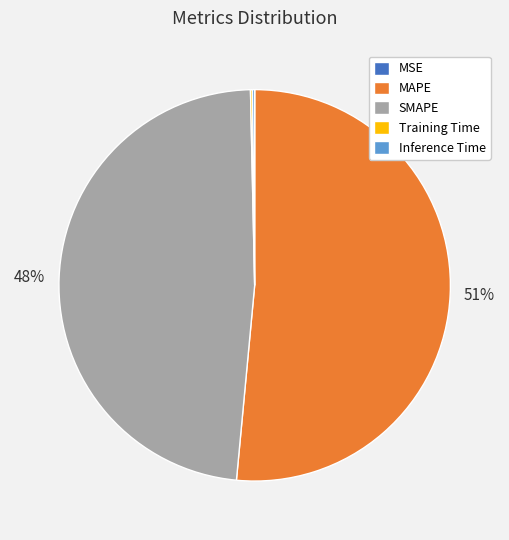

Which slice is the largest?

MAPE